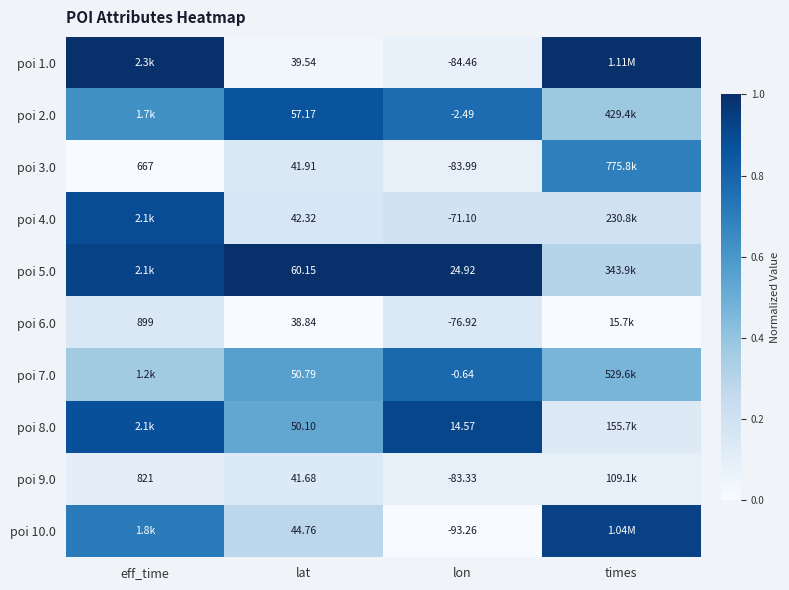

Between times and lon, which is larger?

times